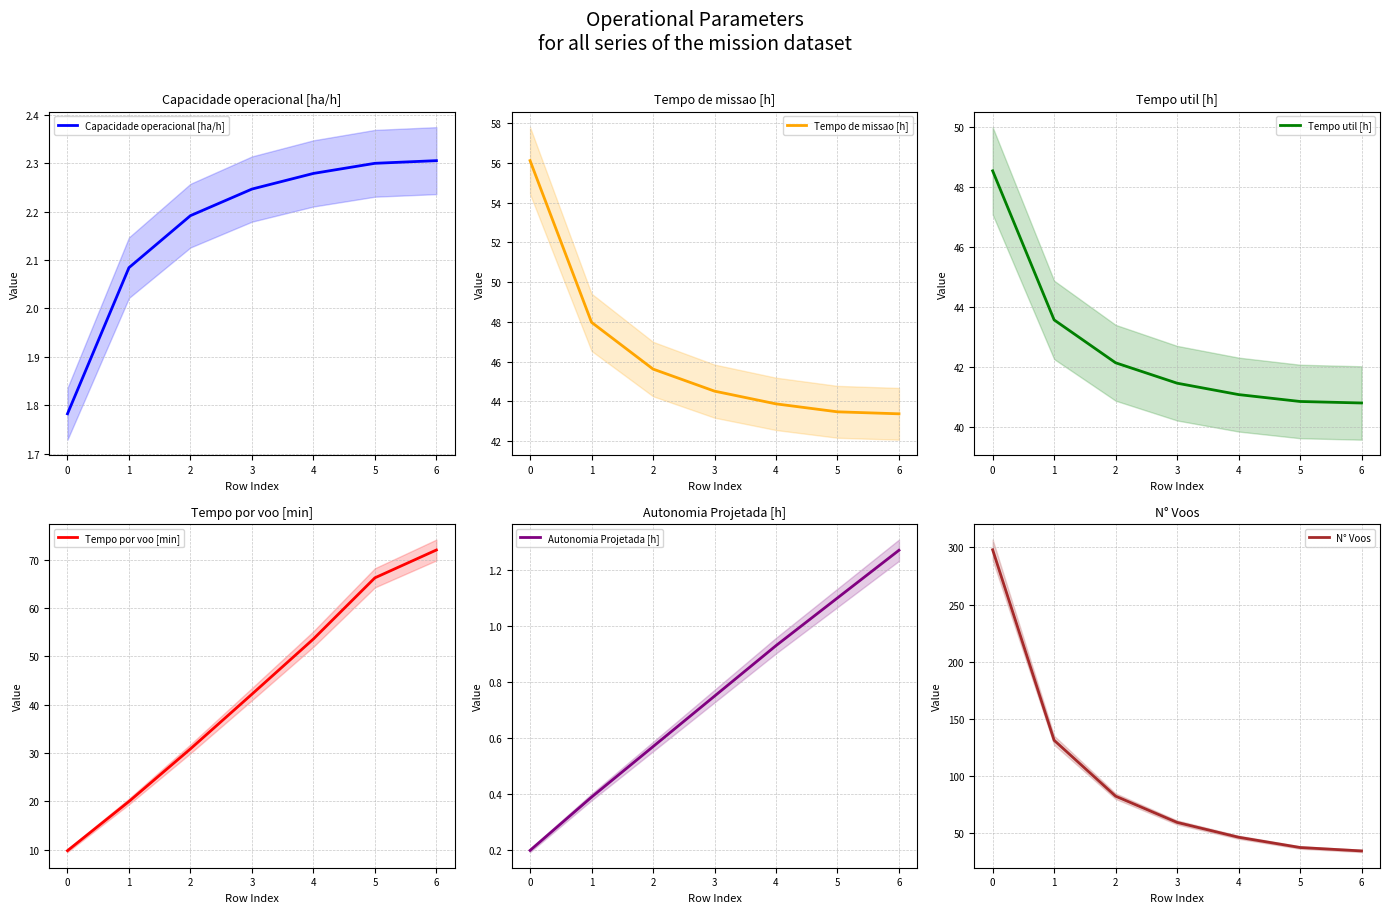

Which series has the largest range (max minus min)?

N° Voos